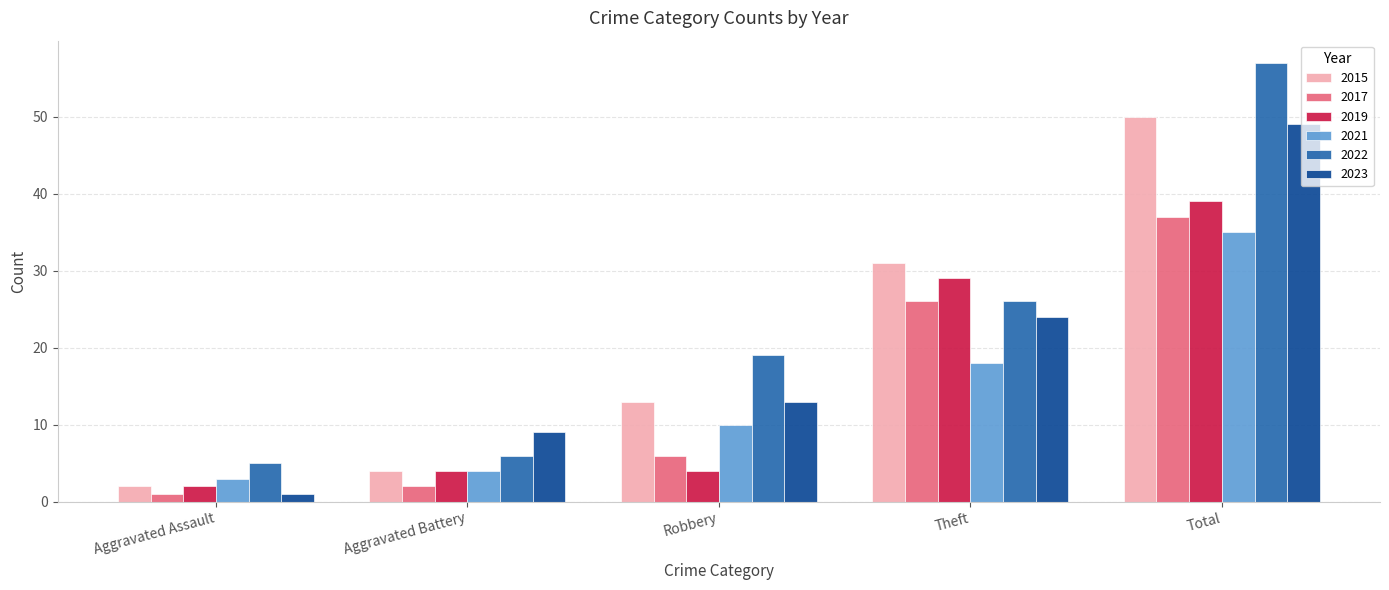

Which series has the largest total across all categories?

2022